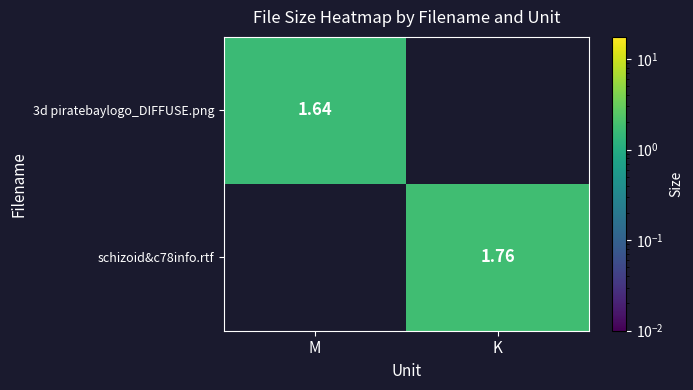

Count the number of categories in the chart.

2